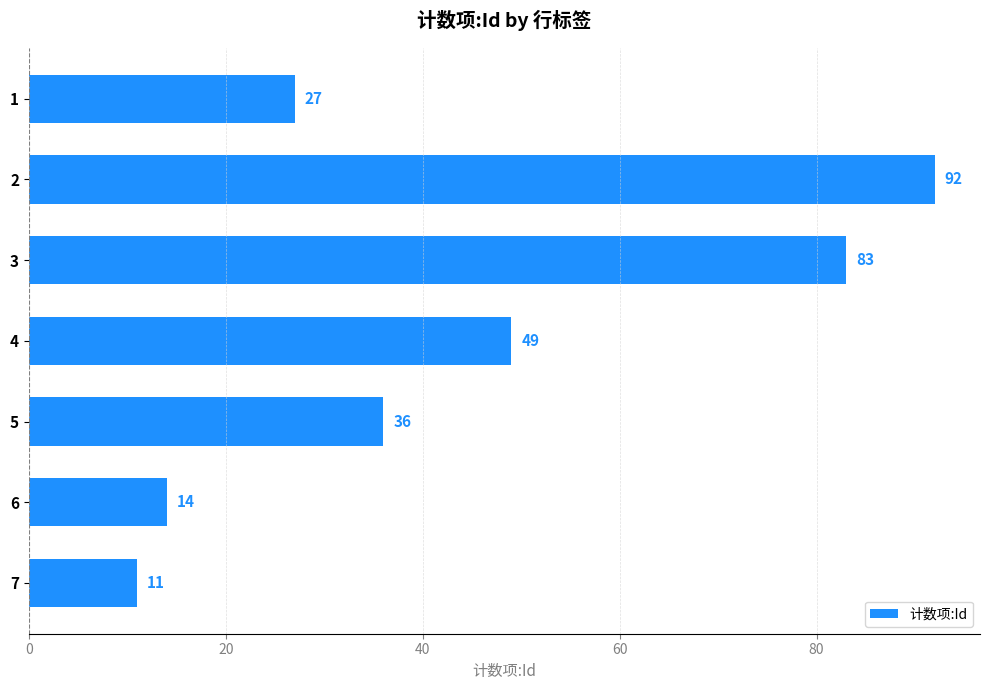

What is the value of the 2nd bar from the top?

92